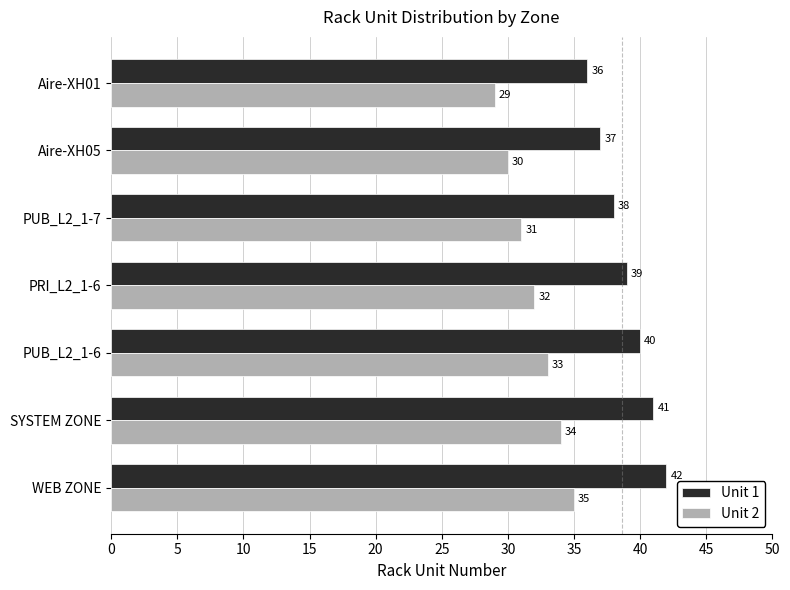

How many series are shown in this chart?

2